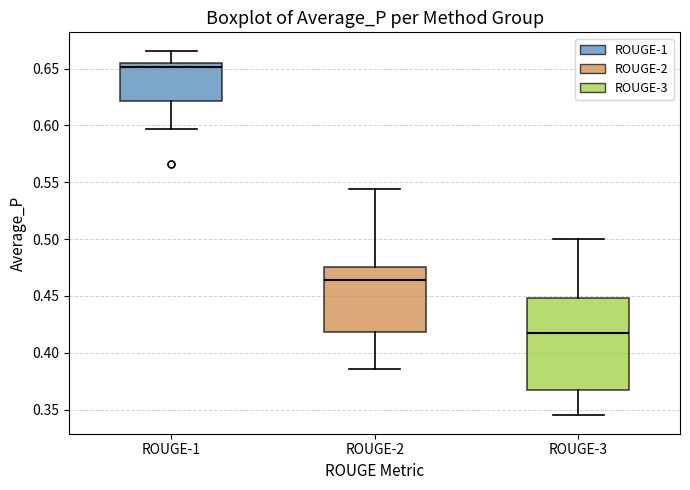

Which box has the highest median line?

ROUGE-1